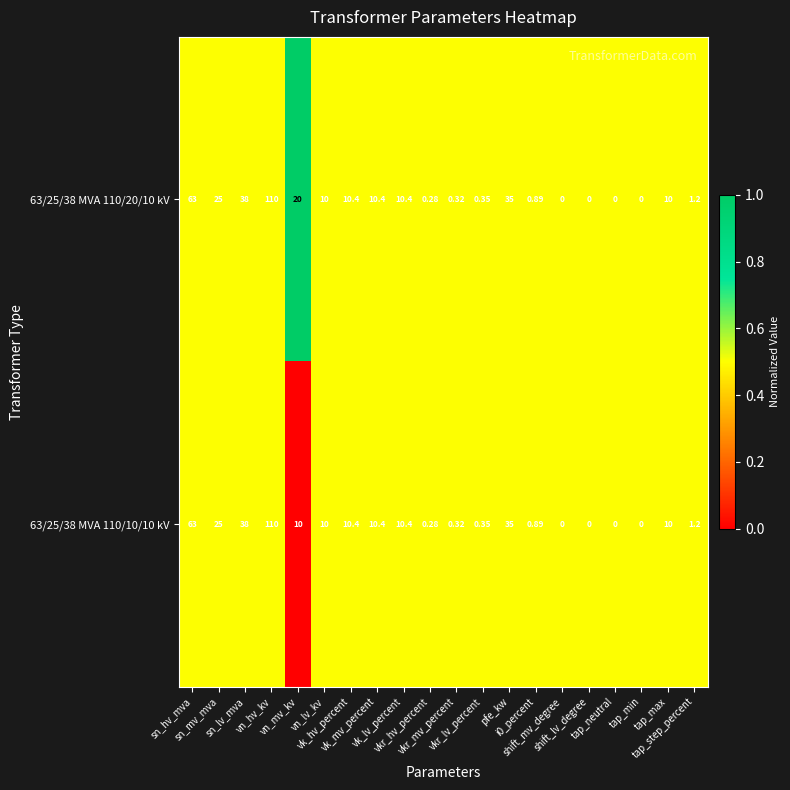

How many values in 63/25/38 MVA 110/20/10 kV are above zero?

16